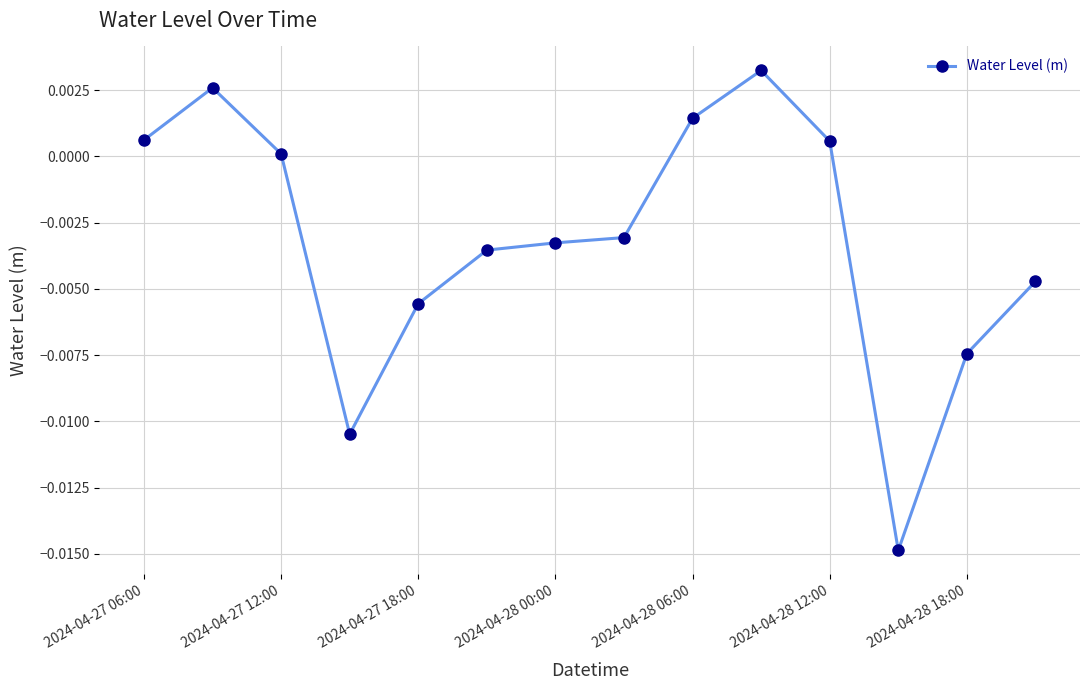

True or false: there are more than 0 points higher than both neighbors.

True